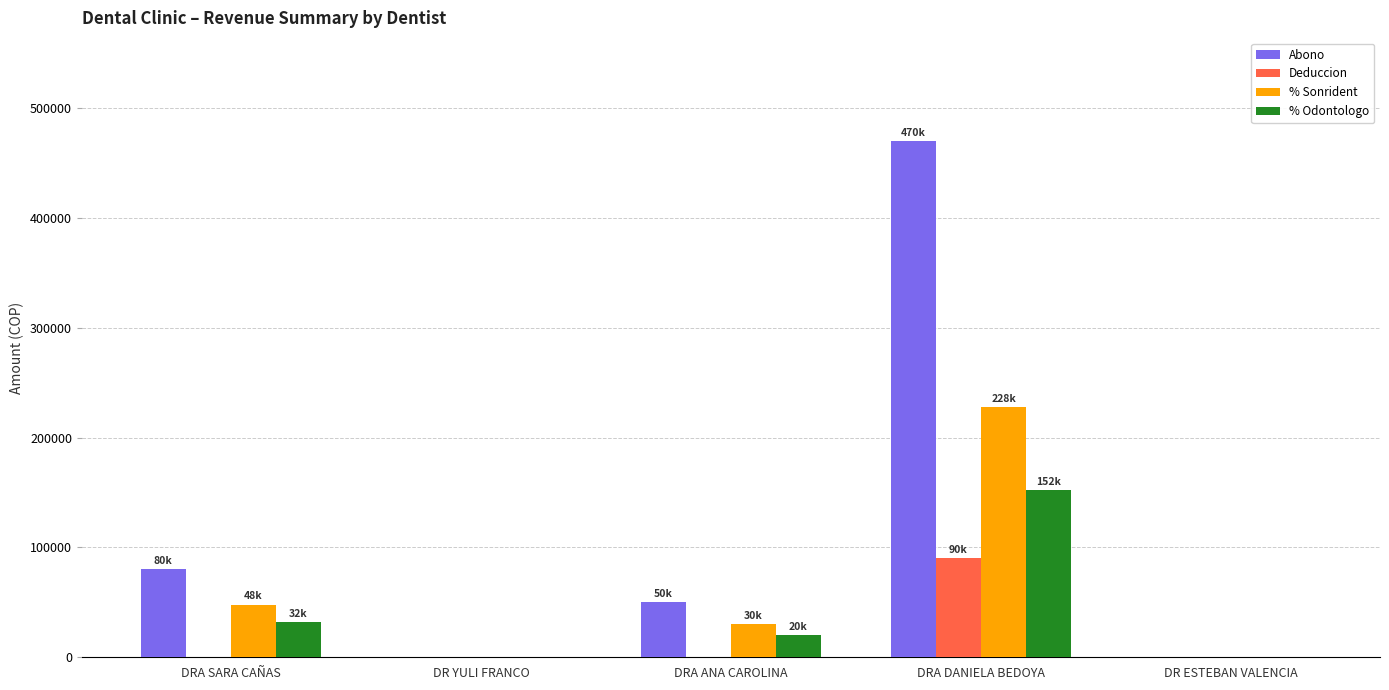

What is the sum of the % Odontologo values at DRA DANIELA BEDOYA and DRA ANA CAROLINA?

172000